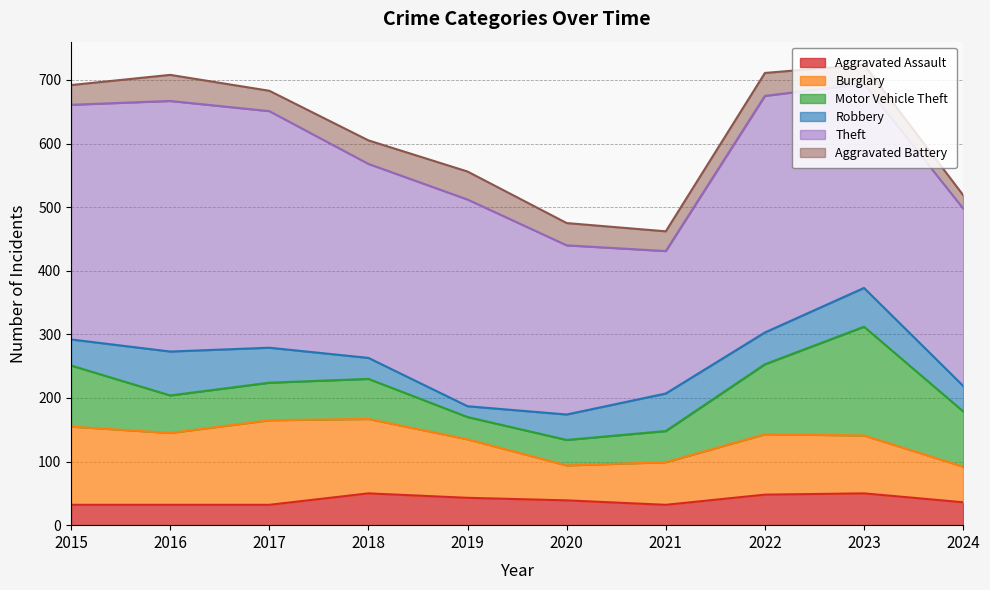

True or false: Aggravated Assault has more than 2 interior local peaks.

False